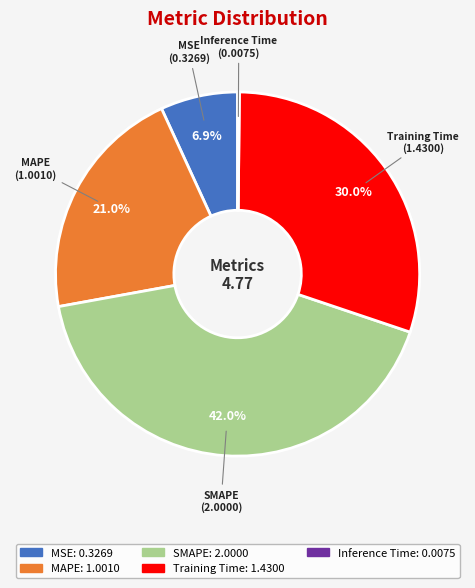

Which slice is the largest?

SMAPE